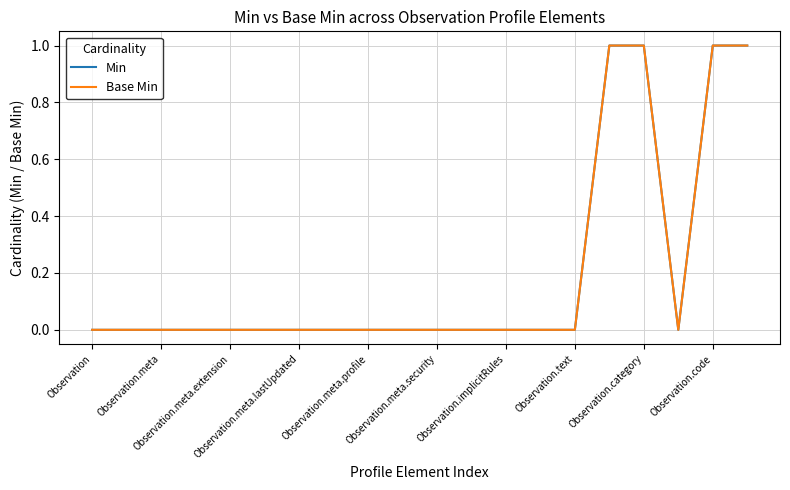

Is this an area chart (filled region under the line)?

No